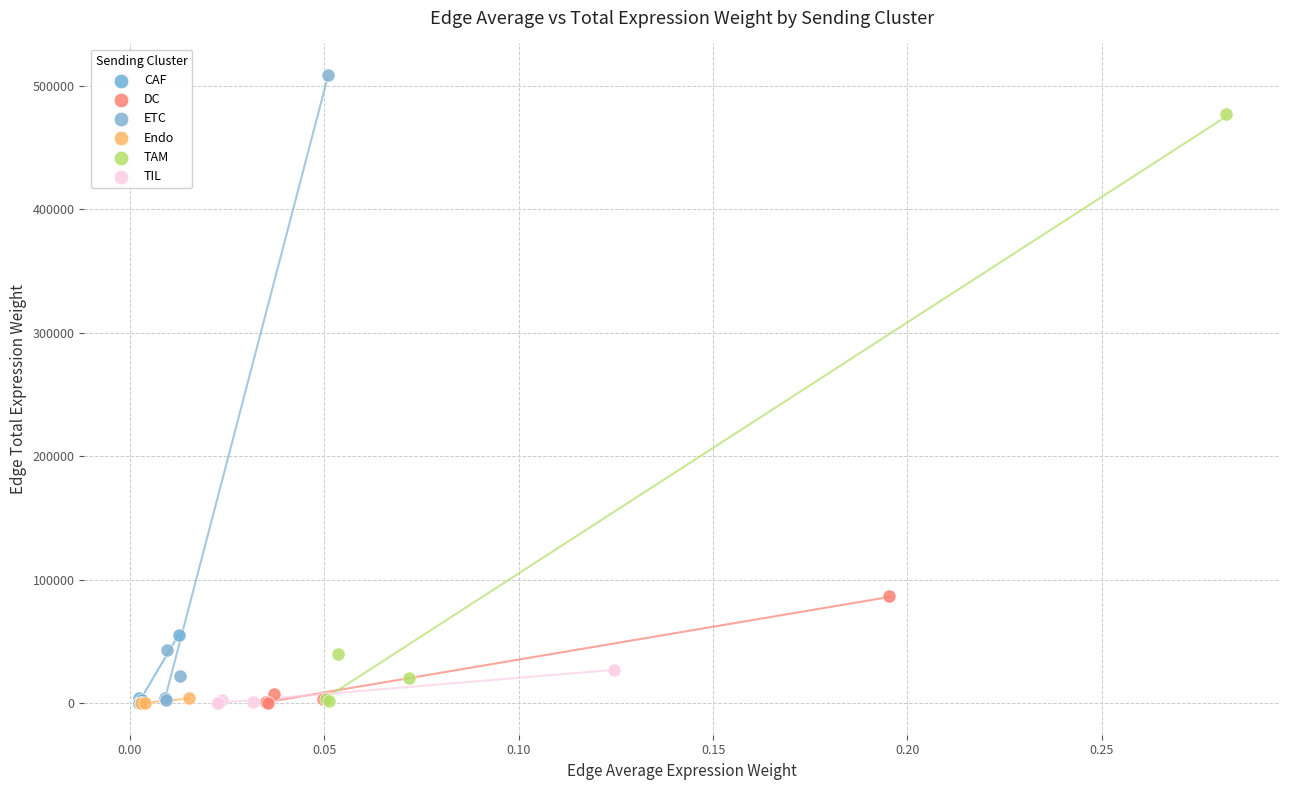

Which series reaches the maximum Y coordinate?

ETC